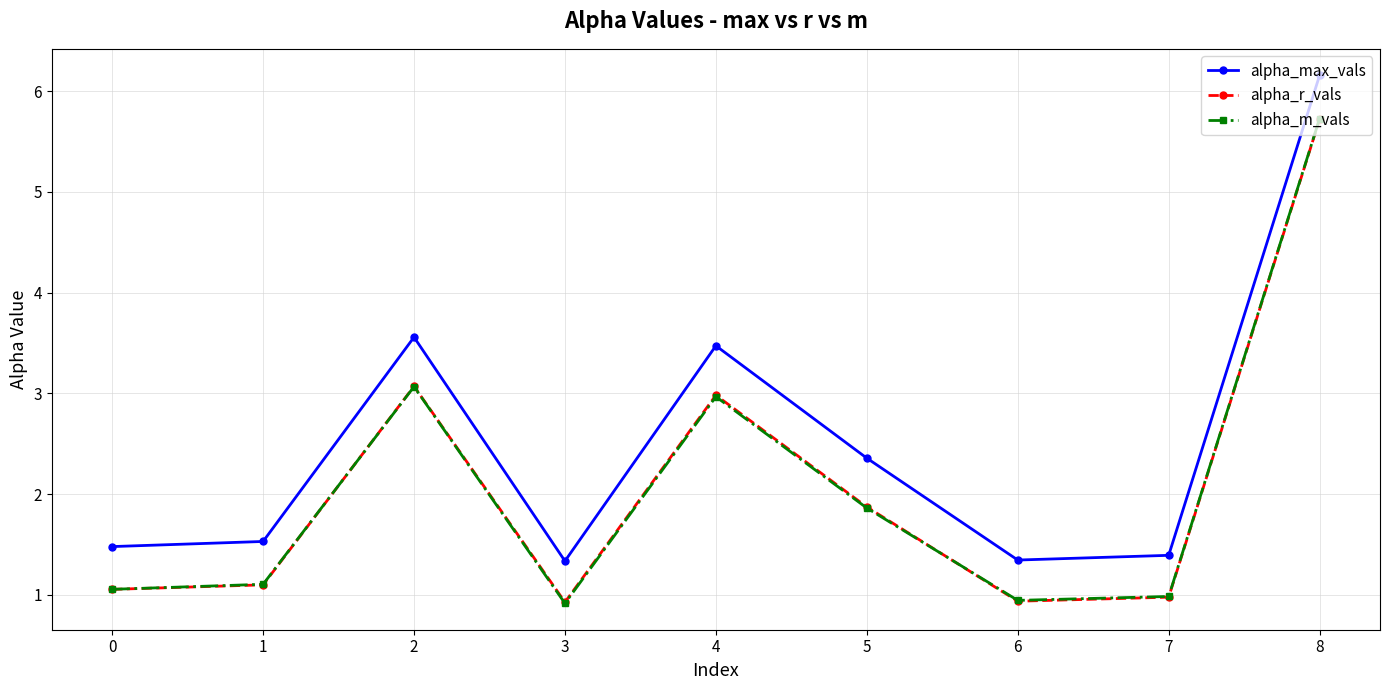

True or false: alpha_max_vals has more than 2 interior local peaks.

False